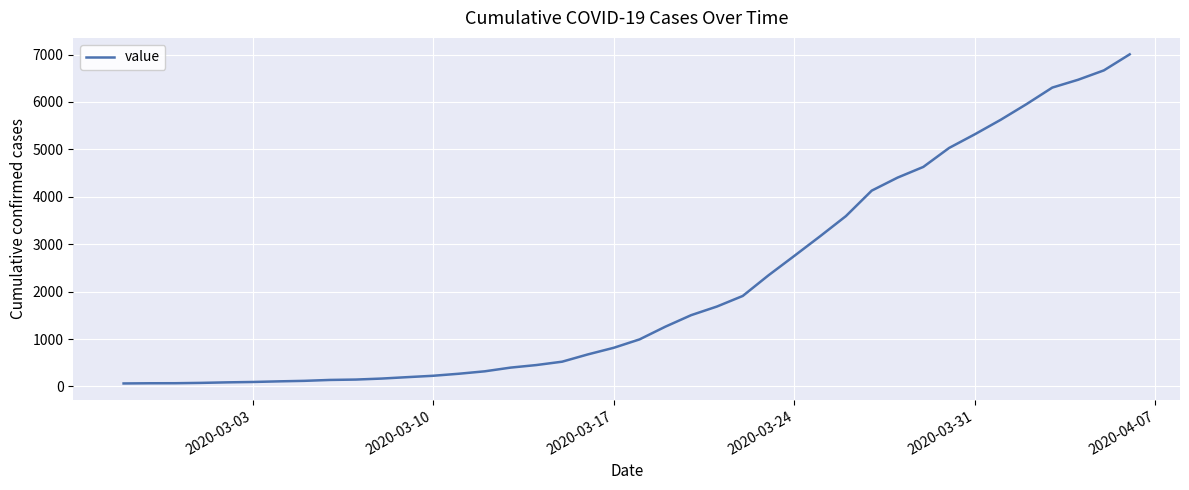

What is the smallest value displayed?

64